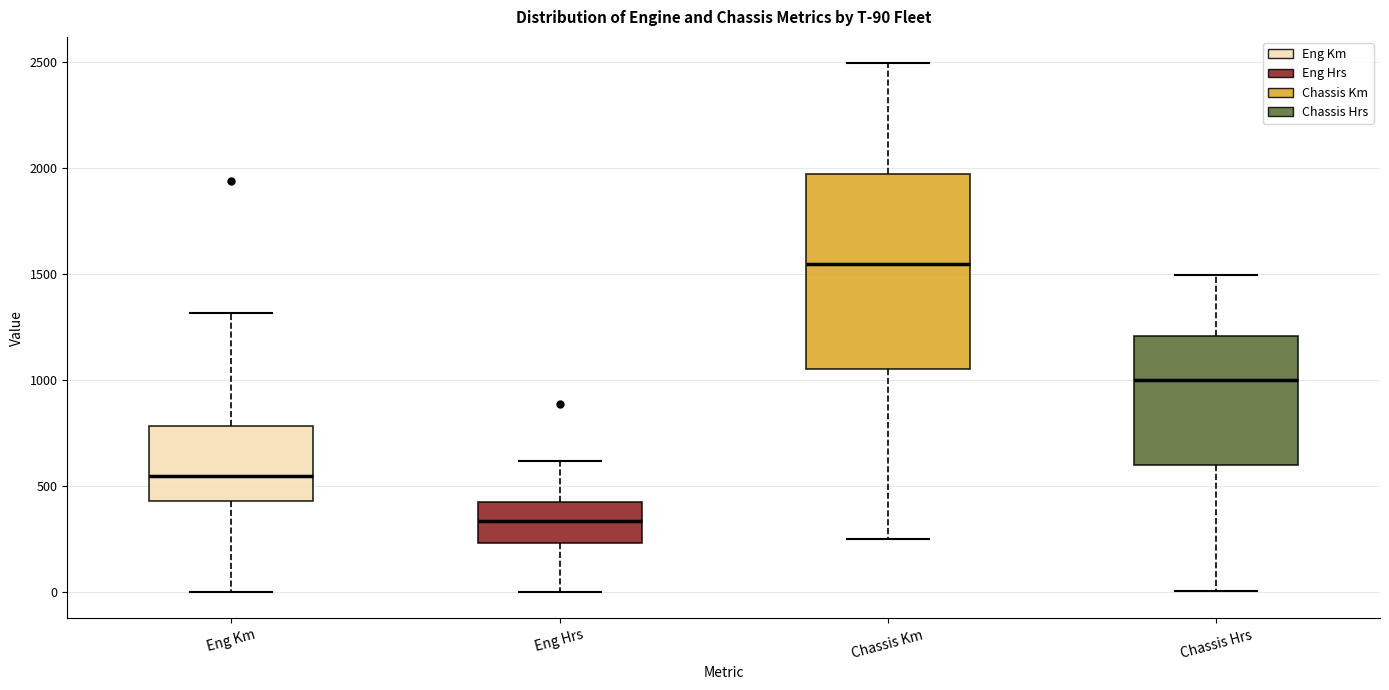

Which box is the tallest, from its lower edge to its upper edge?

Chassis Km